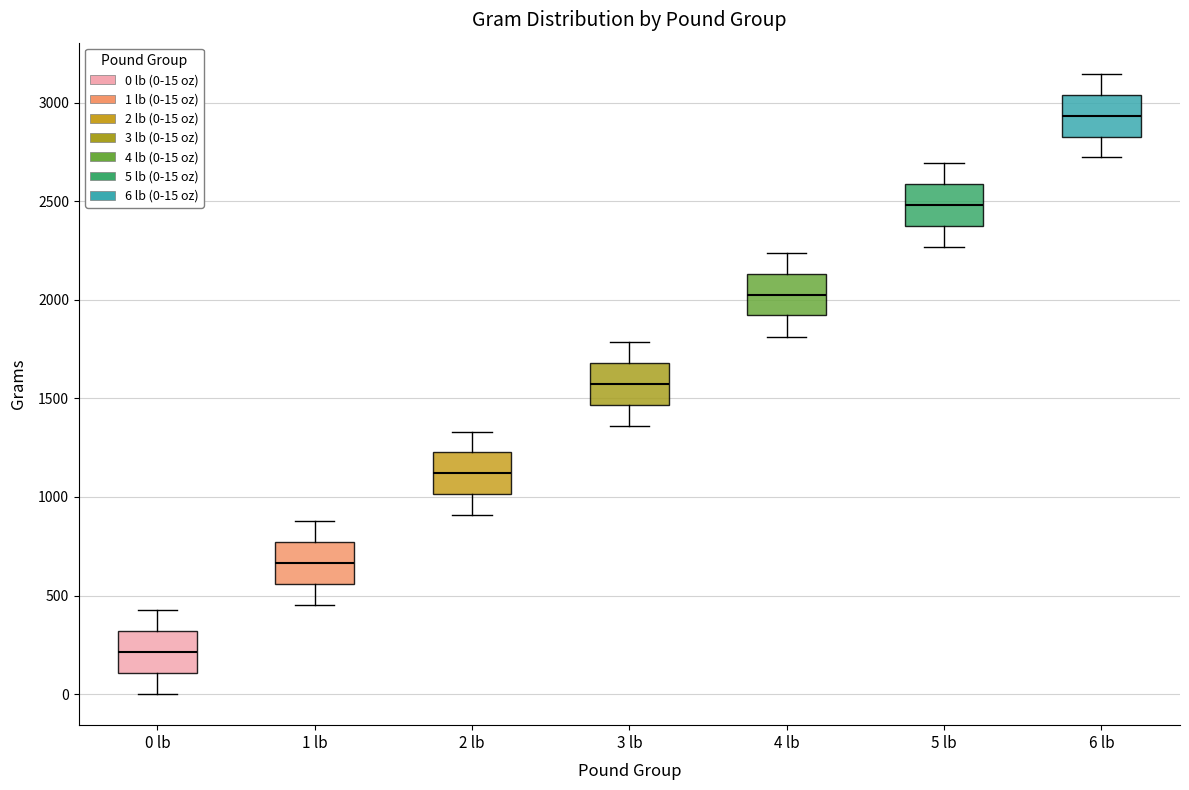

Reading left to right, read every box against the y-axis: the position of its median line, the range the box covers, and the ends of its whiskers. The values are not printed on the chart, so give them approximately, as read against the axis.

0 lb: median 200, box 100 to 300, whiskers 0 to 450
1 lb: median 650, box 550 to 750, whiskers 450 to 900
2 lb: median 1100, box 1000 to 1250, whiskers 900 to 1350
3 lb: median 1550, box 1450 to 1700, whiskers 1350 to 1800
4 lb: median 2050, box 1900 to 2150, whiskers 1800 to 2250
5 lb: median 2500, box 2350 to 2600, whiskers 2250 to 2700
6 lb: median 2950, box 2850 to 3050, whiskers 2700 to 3150